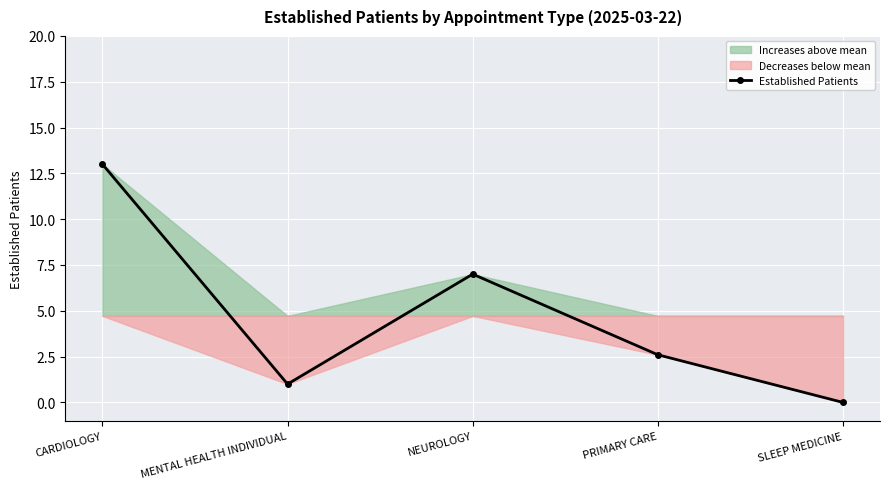

What is the average value?

4.7